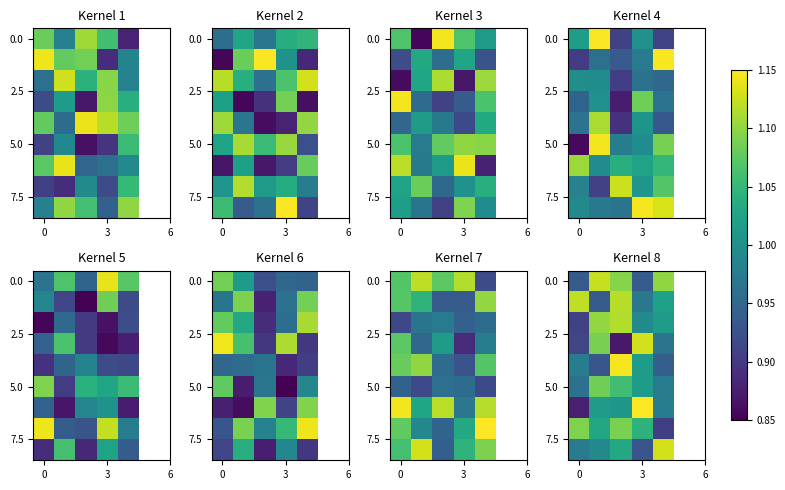

At which category does the chart reach its peak across all series?

3